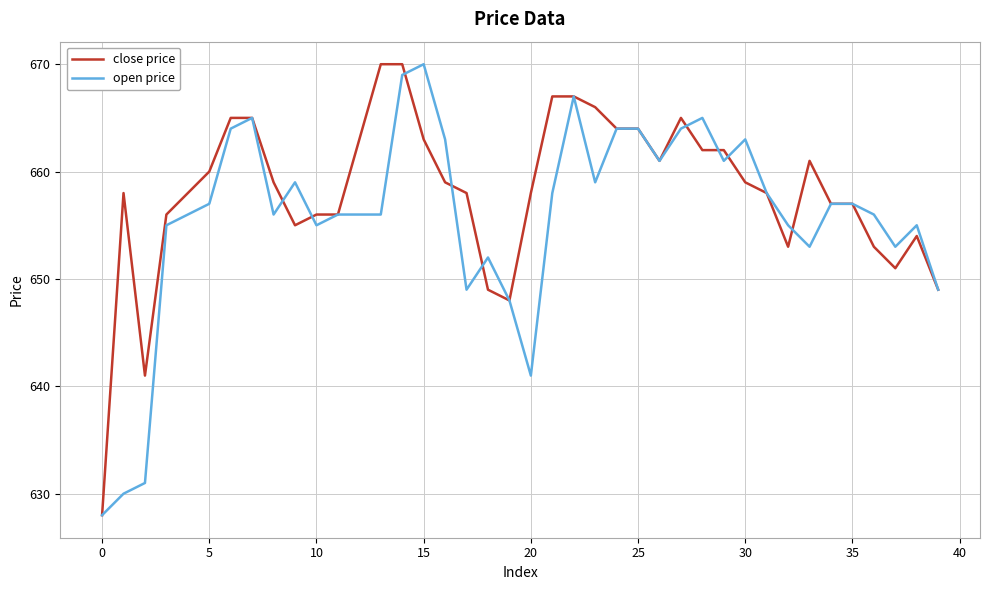

Which series has the largest total across all categories?

close price